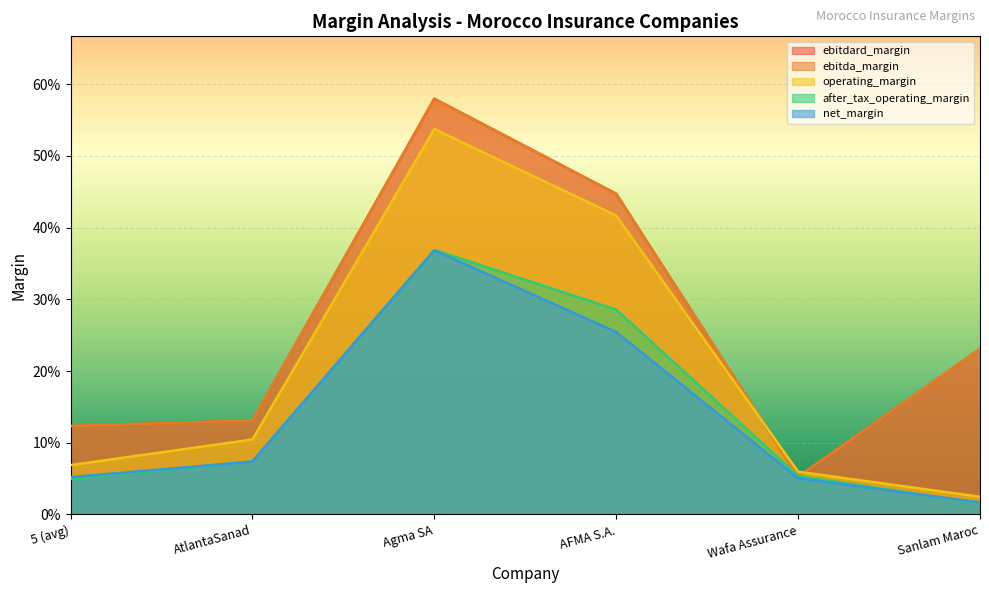

Where is operating_margin nearest to the value 0?

Sanlam Maroc